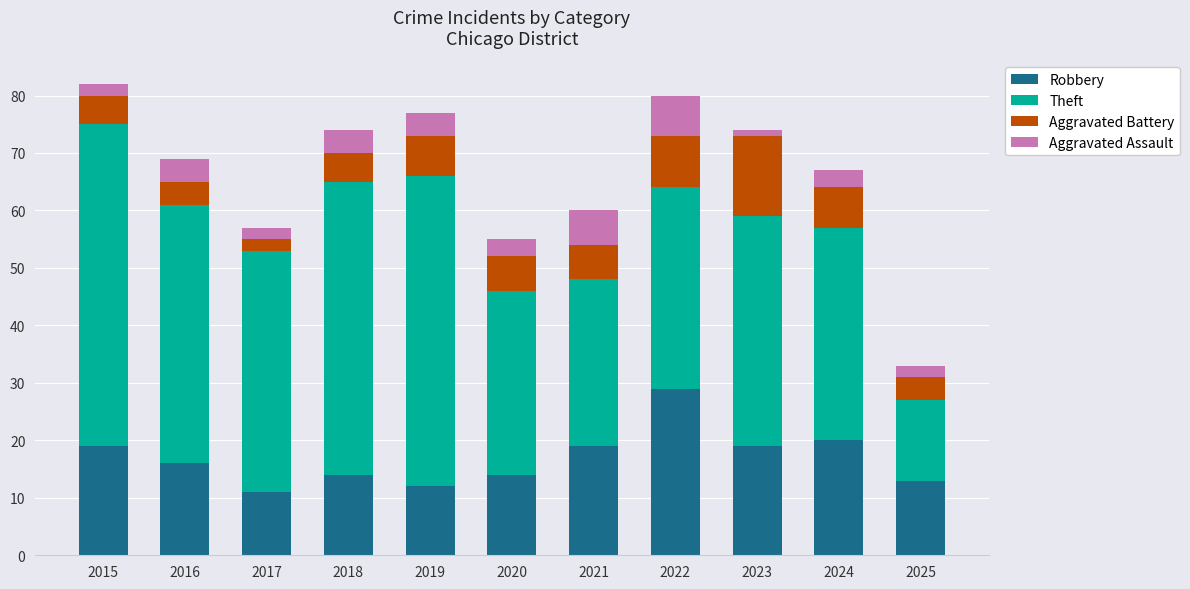

What is the total value across all series at 2021?

60